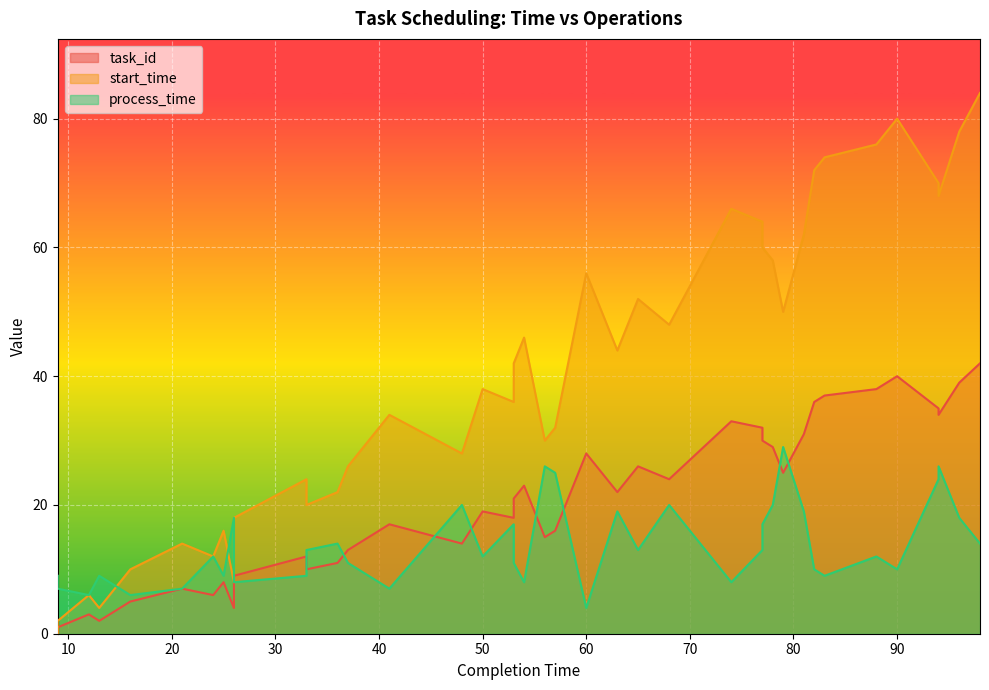

Is it true that process_time equals 2 at 82?

False